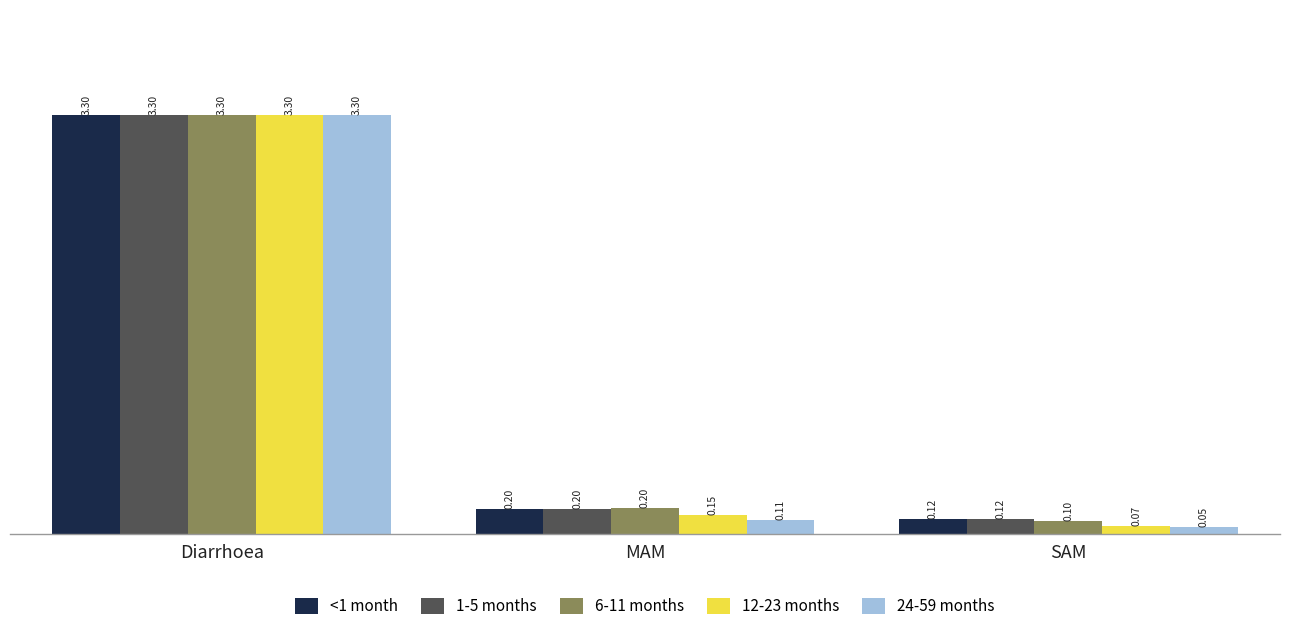

Which series has the widest spread of values?

24-59 months